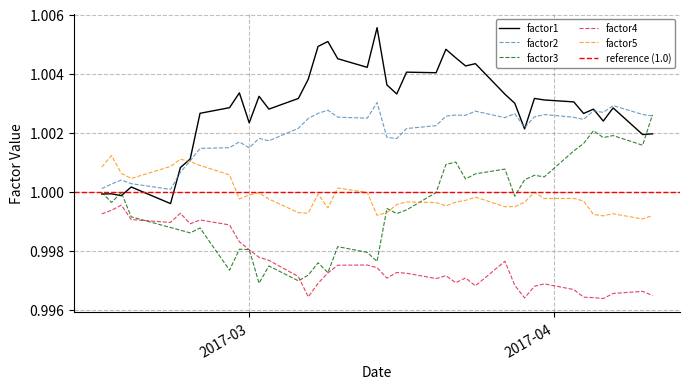

Which has a higher value, 2017-03-09 or 2017-03-14?

2017-03-14